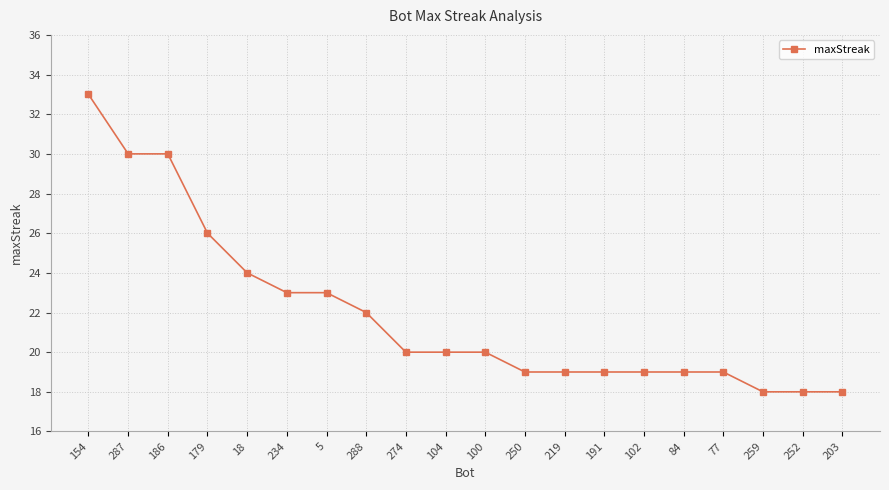

Which label corresponds to the largest value in the chart?

154